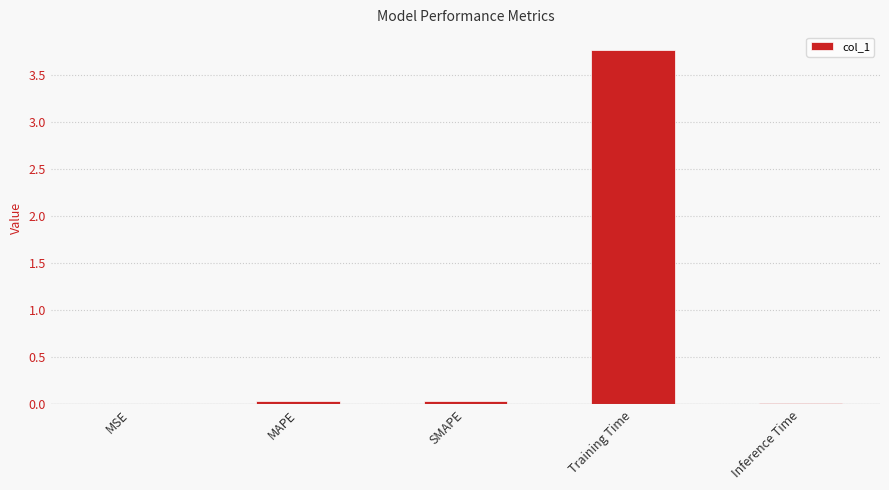

The chart shows a value of 0.0 at MAPE. True or false?

True